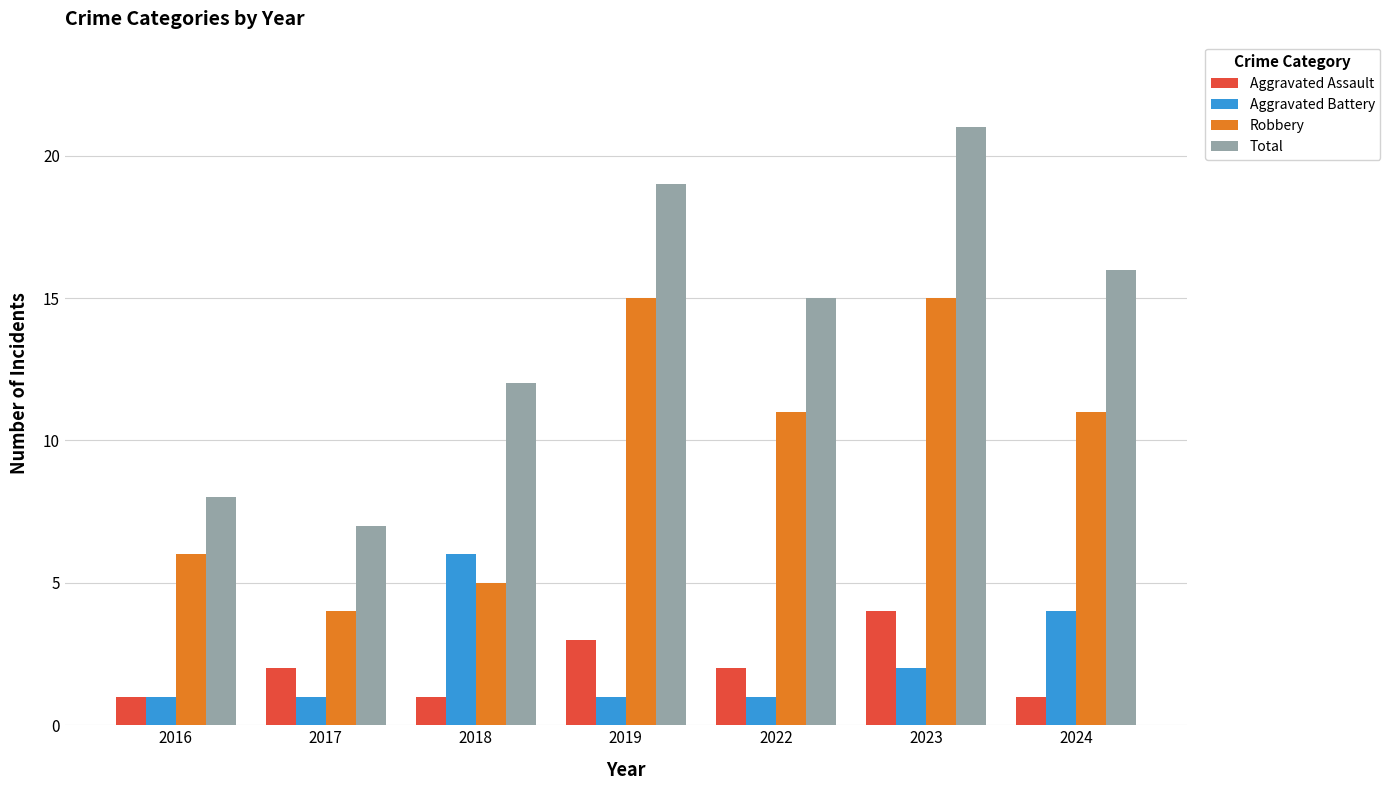

How many categories are shown in the chart?

7